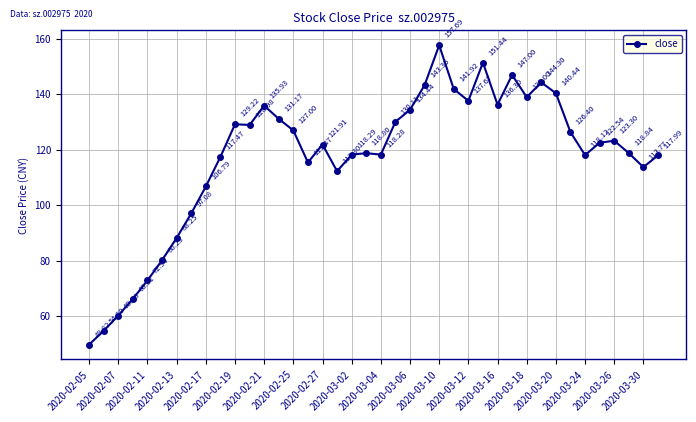

What is the minimum value shown in the chart?

49.8